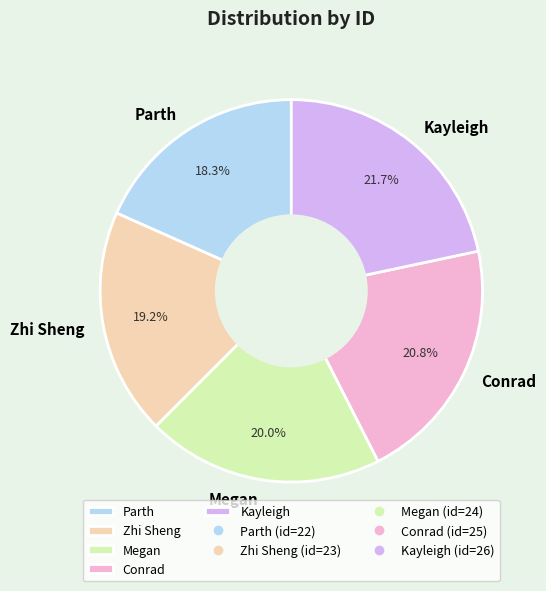

The Zhi Sheng slice represents 29% of the pie. True or false?

False